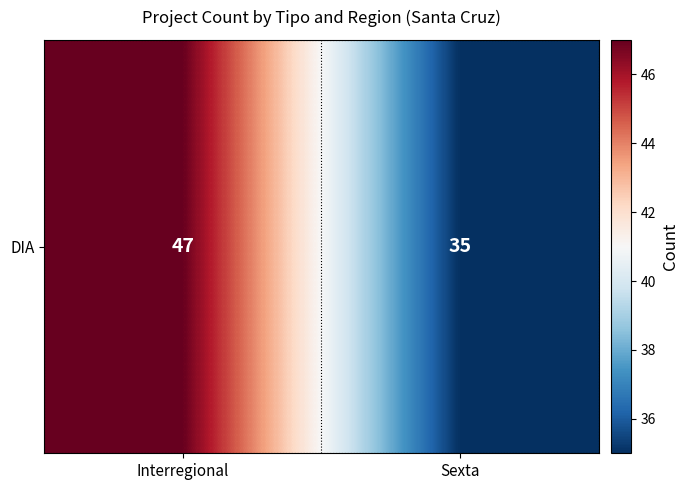

The value at Sexta is 35. True or false?

True